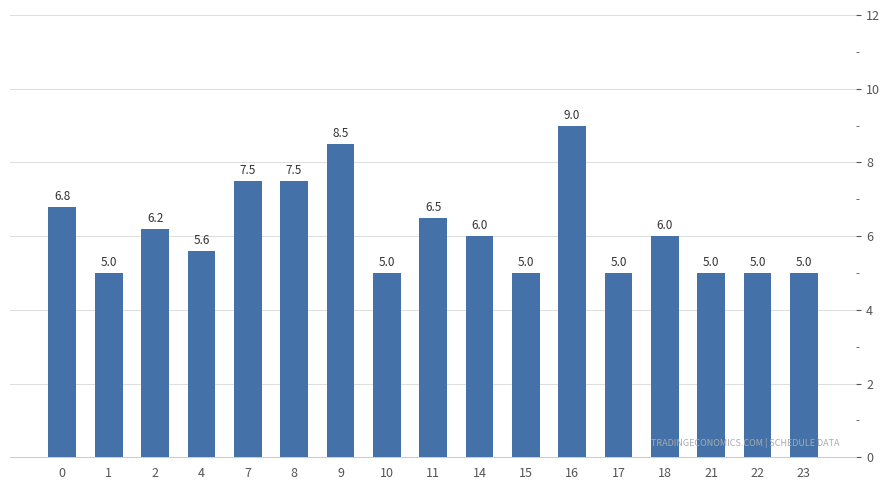

What is the difference between the maximum and second lowest values?

4.0